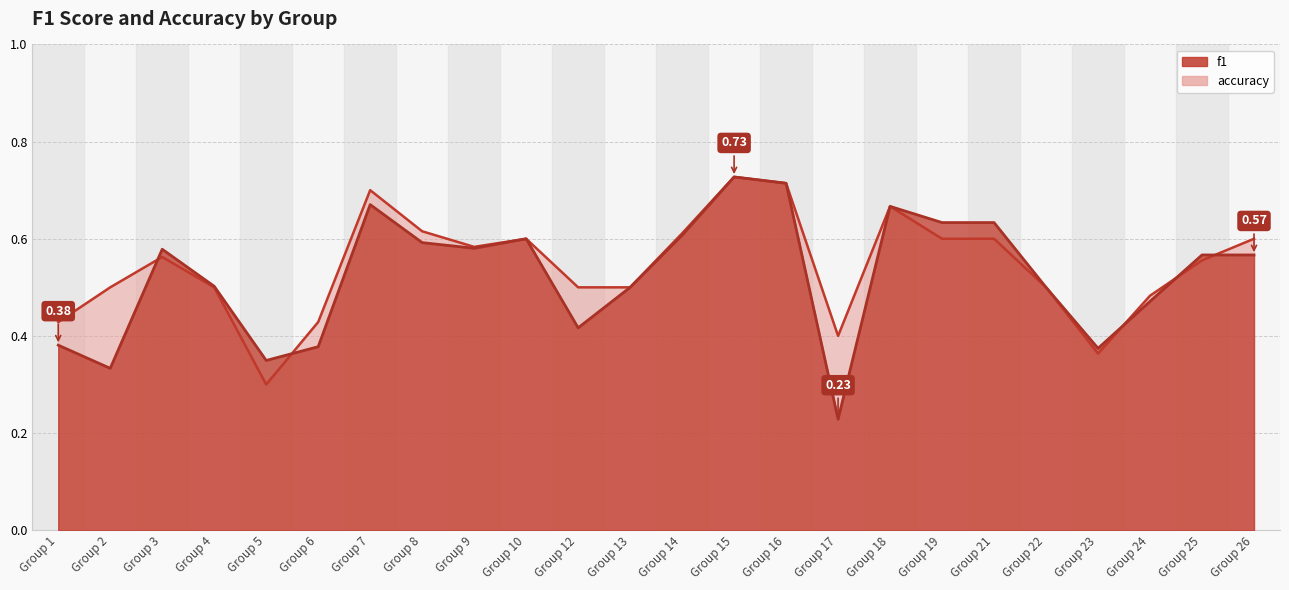

At how many categories does at least one series exceed 0?

24